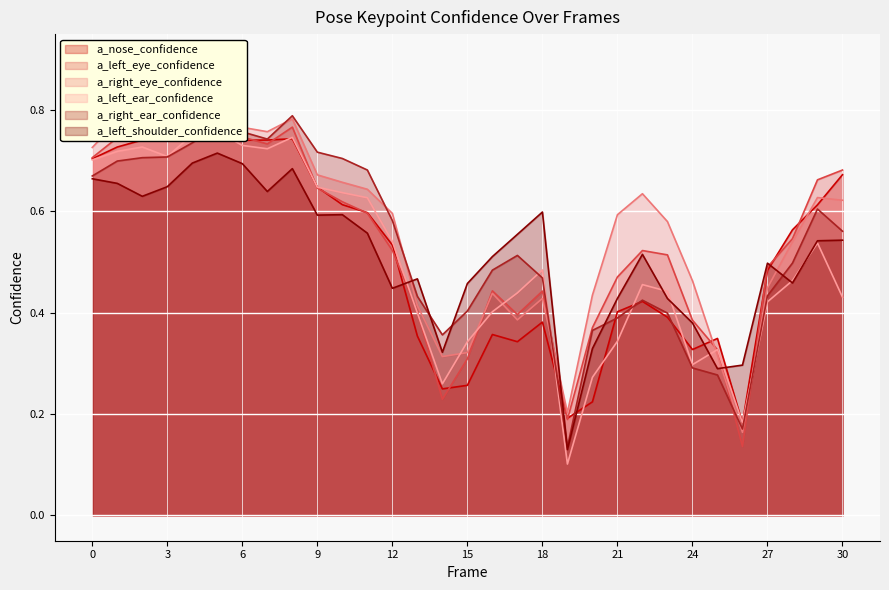

At 10, list the series in order from smallest to largest.

a_left_shoulder_confidence, a_nose_confidence, a_left_eye_confidence, a_left_ear_confidence, a_right_eye_confidence, a_right_ear_confidence